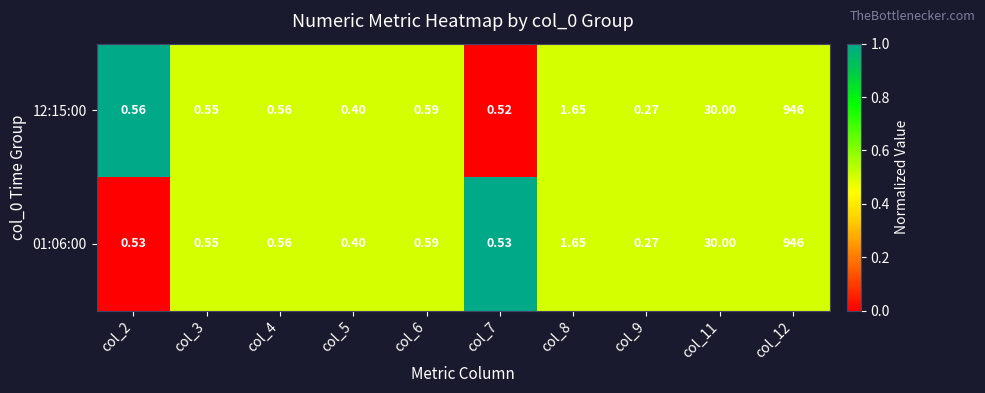

Which category has the highest value across all series?

col_12